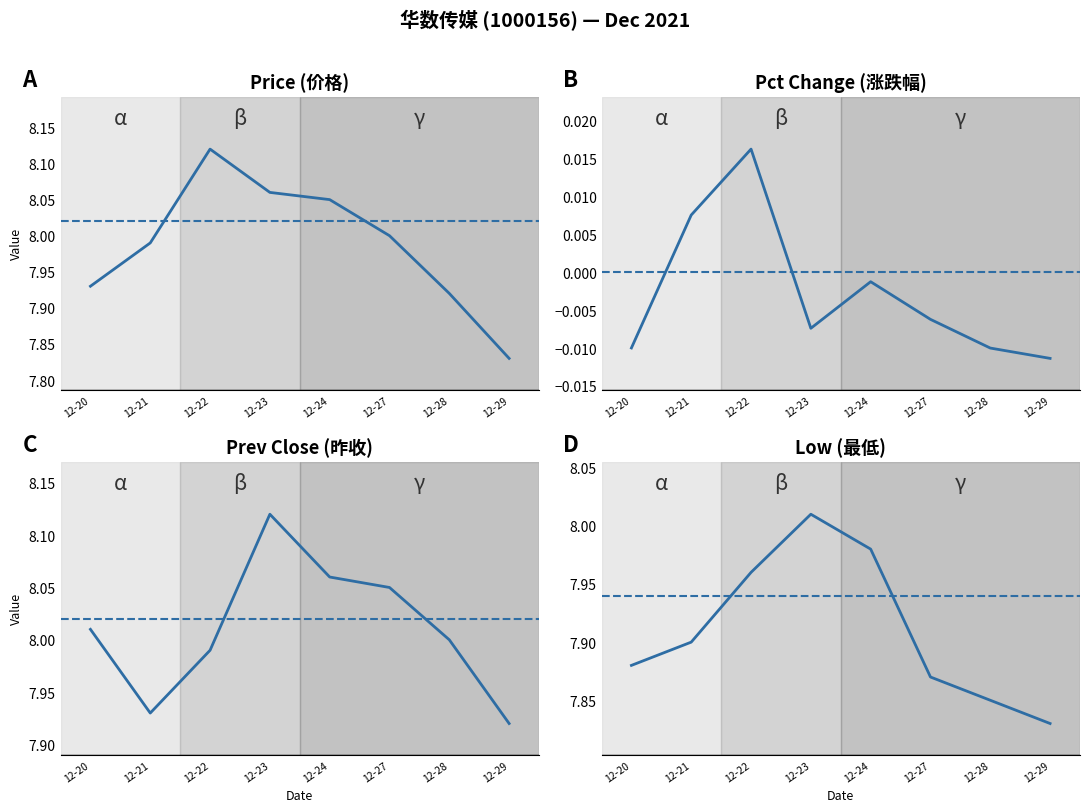

Is it true that PrevClose equals 8.1 at 12-23?

True